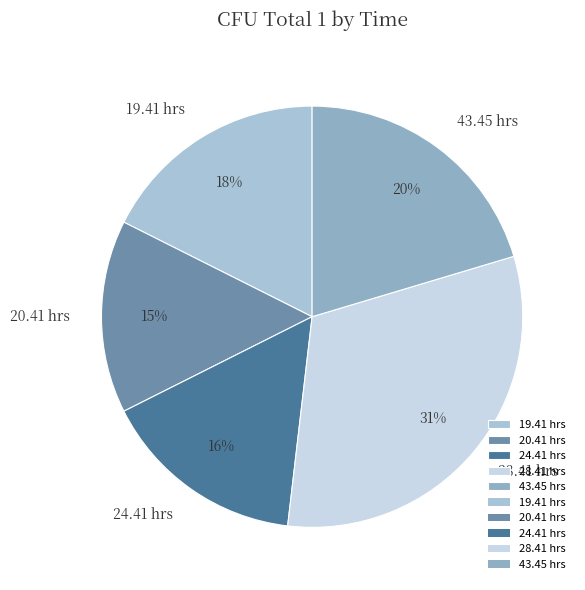

To the nearest percent, what portion does 43.45 hrs represent?

20%